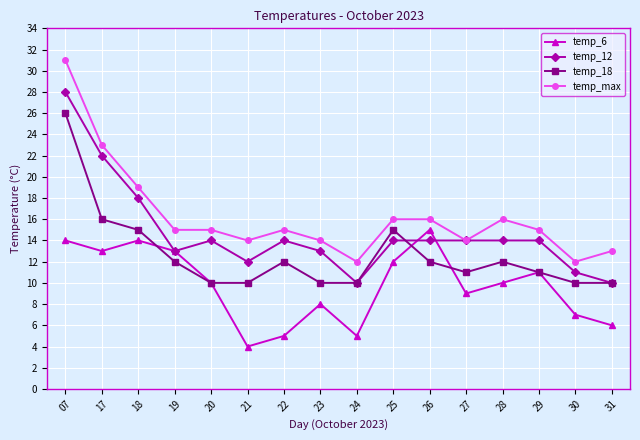

List the series in order of their overall mean, lowest first.

temp_6, temp_18, temp_12, temp_max